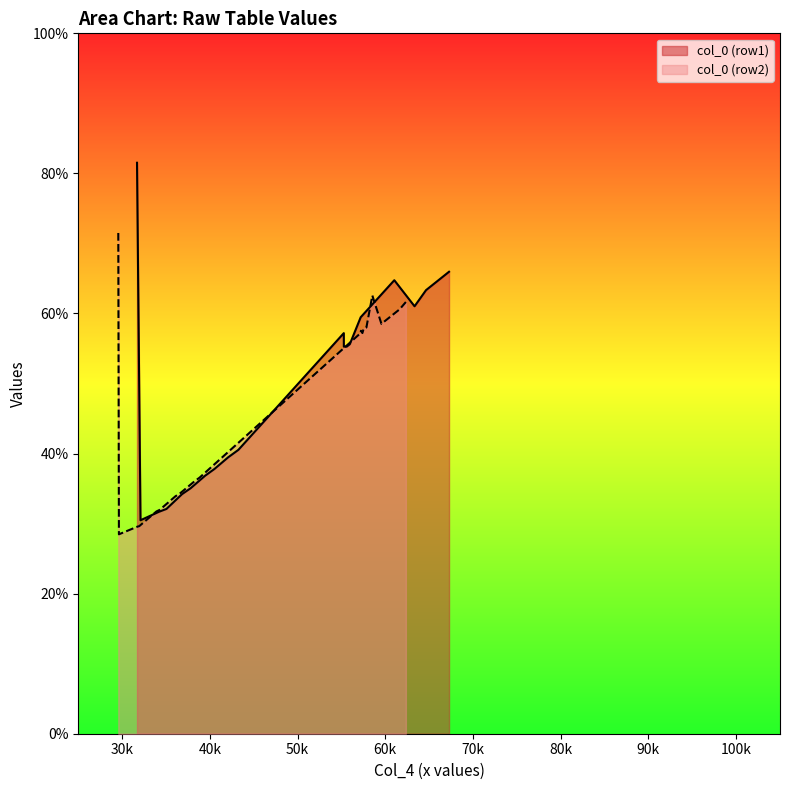

At how many categories does at least one series exceed 67?

1